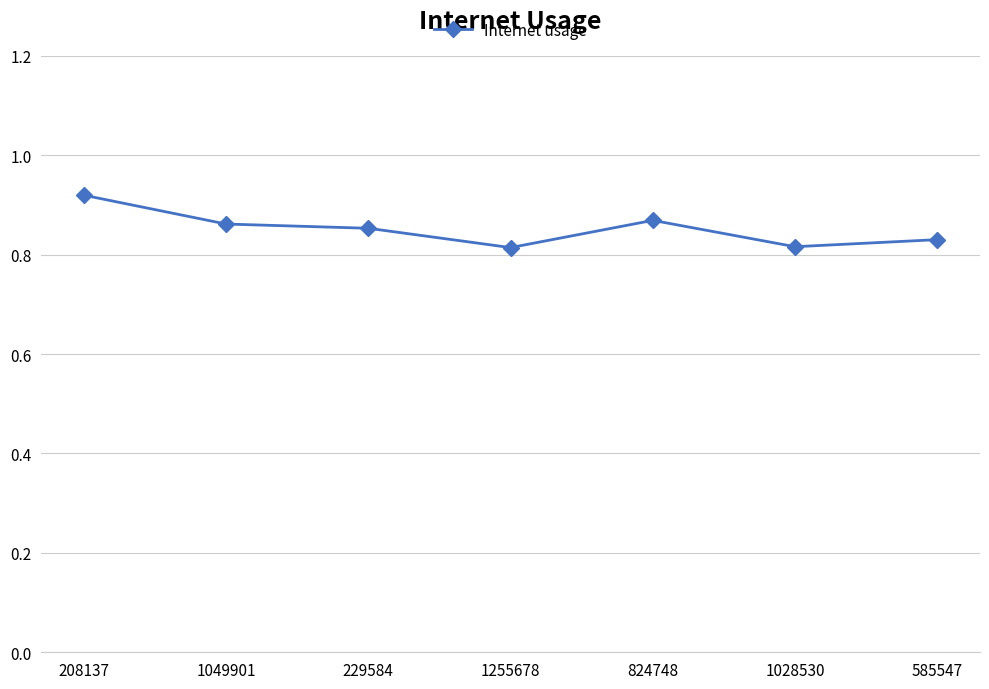

What is the label of the 3rd point from the left?

229584